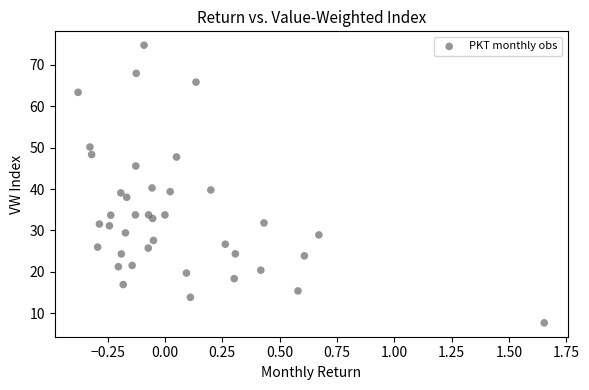

What is the range of Y values (max minus min)?

67.0